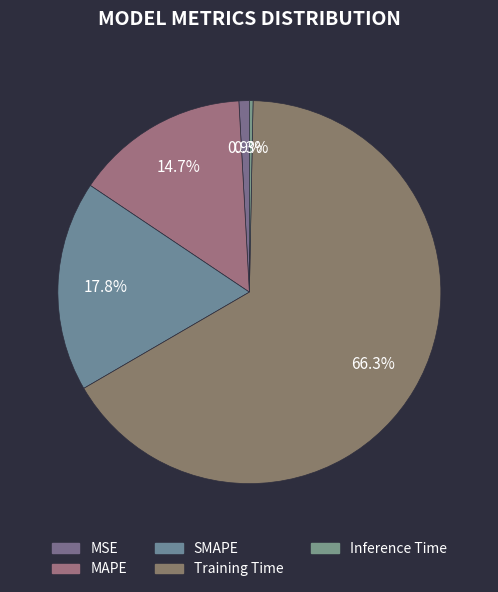

Rank the categories by value from lowest to highest.

Inference Time, MSE, MAPE, SMAPE, Training Time